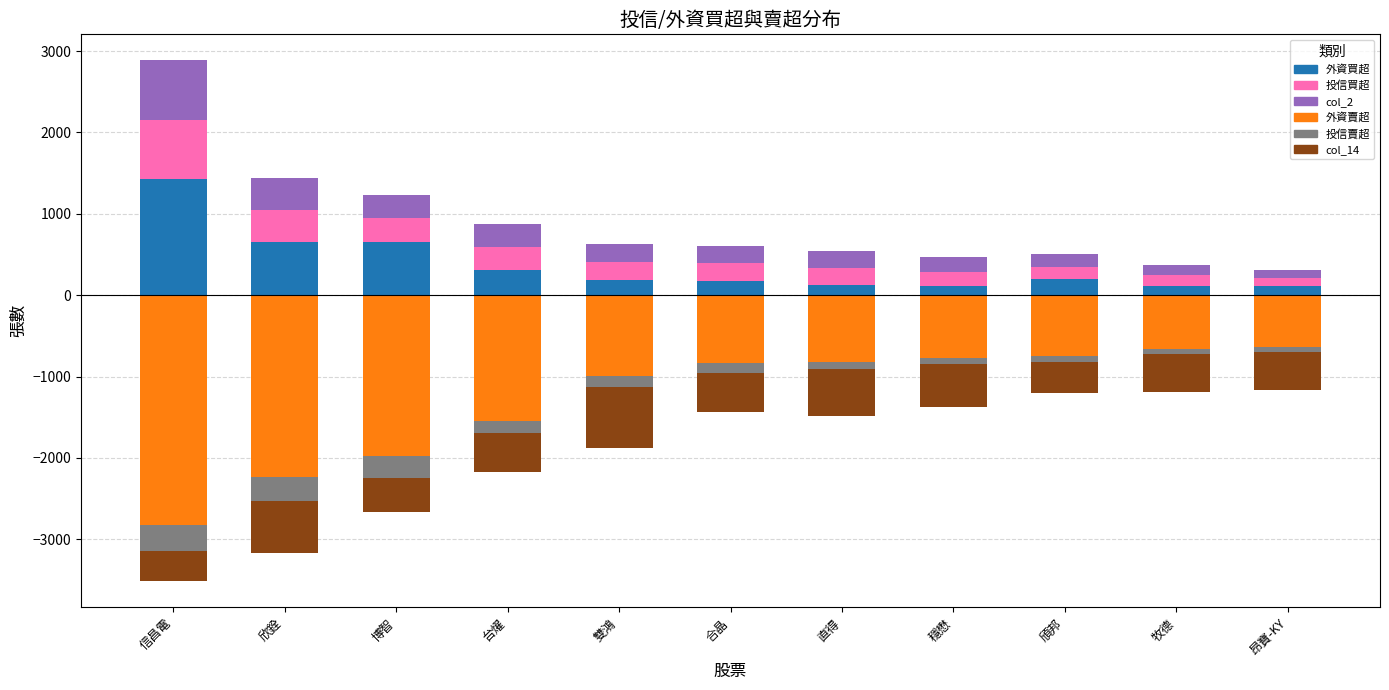

Reading left to right, list all the values displayed in this chart.

外資買超: 1429	655	659	309	190	176	125	111	202	119	109
投信買超: 728	390	288	284	219	214	209	177	150	128	98
col_2: 728	390	288	284	219	214	209	177	150	128	98
外資賣超: -2827	-2233	-1980	-1548	-989	-839	-823	-773	-746	-658	-641
投信賣超: -320	-299	-260	-150	-139	-120	-89	-75	-70	-65	-58
col_14: -368	-641	-423	-471	-746	-480	-571	-529	-391	-462	-462